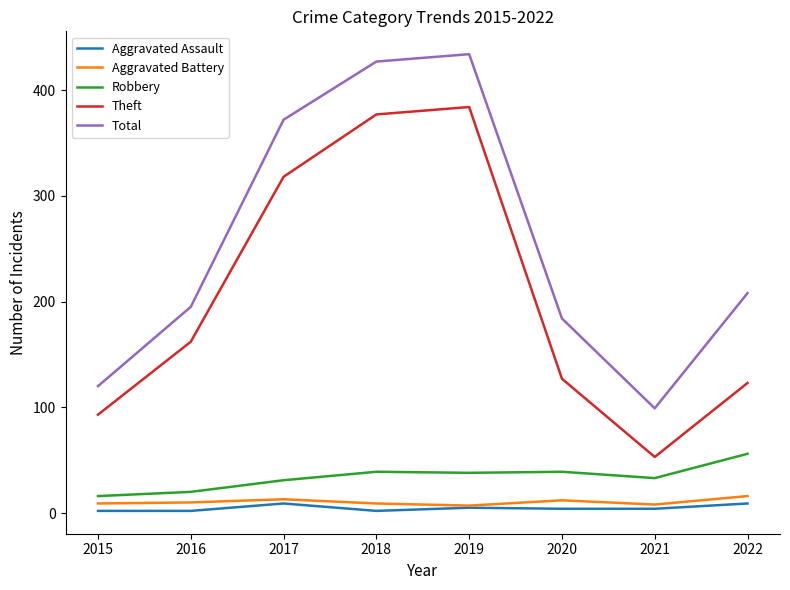

Rank the series by their maximum value, from lowest to highest.

Aggravated Assault, Aggravated Battery, Robbery, Theft, Total